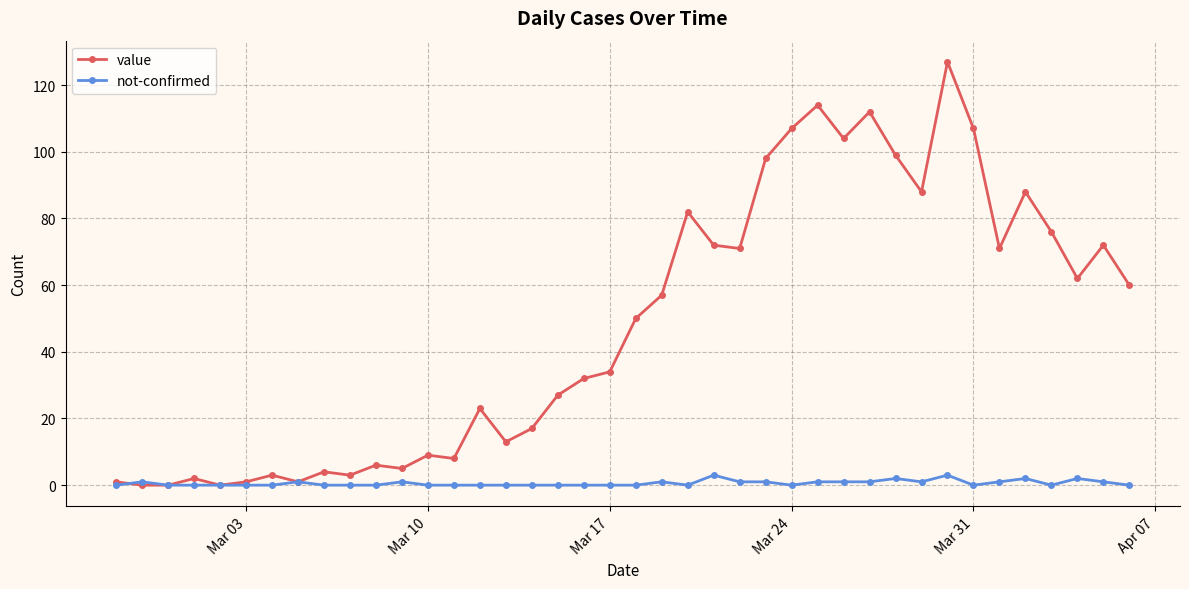

True or false: value has more than 0 points higher than both neighbors.

True